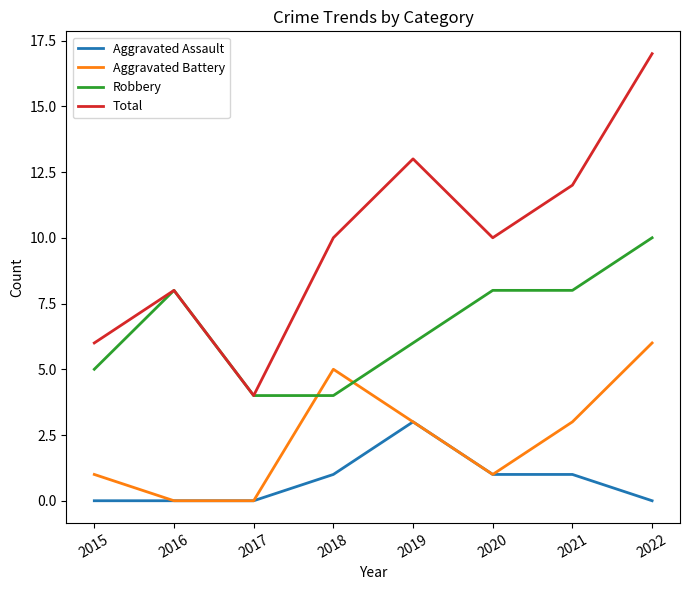

What is the maximum value shown in the chart?

17